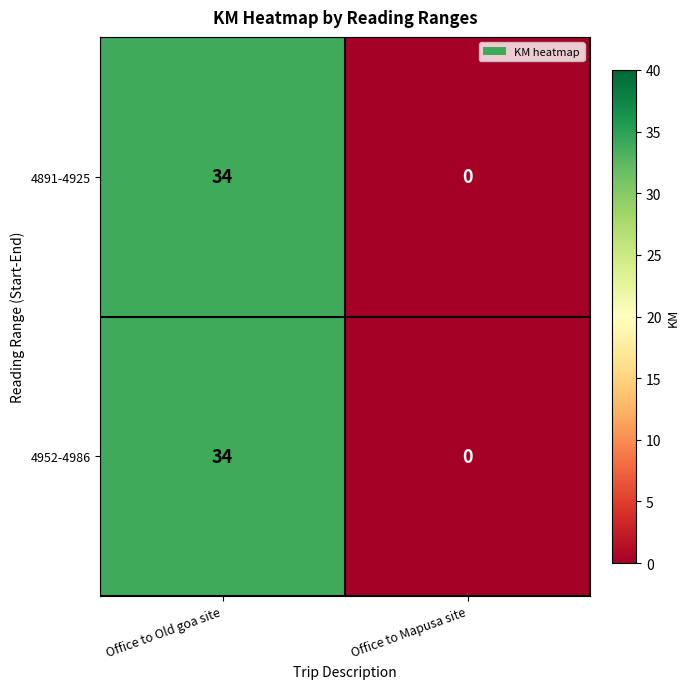

Reading right to left, extract all data points from this chart.

4891-4925: 0	34
4952-4986: 0	34